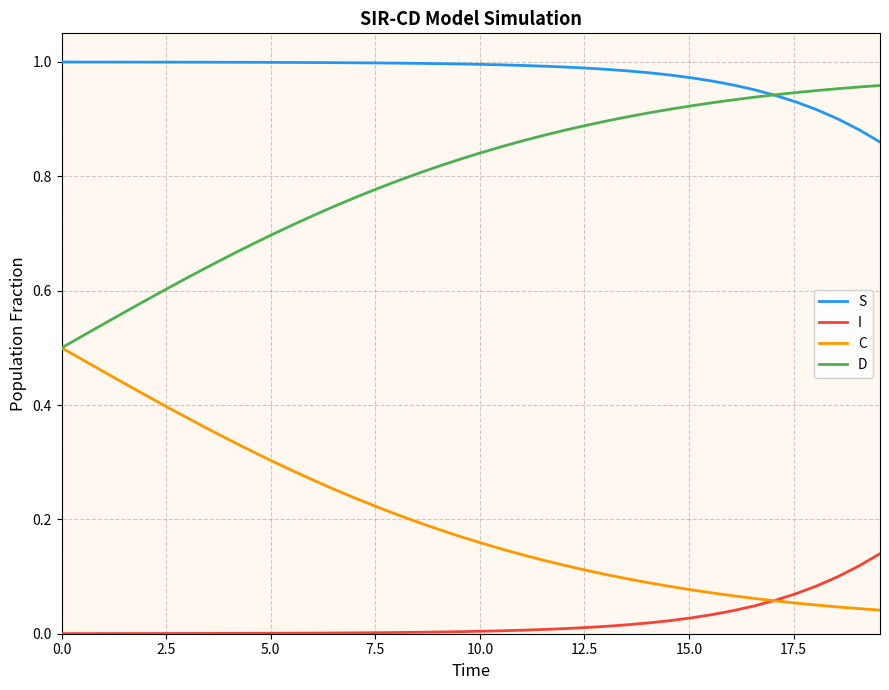

True or false: I and D cross at least once.

False